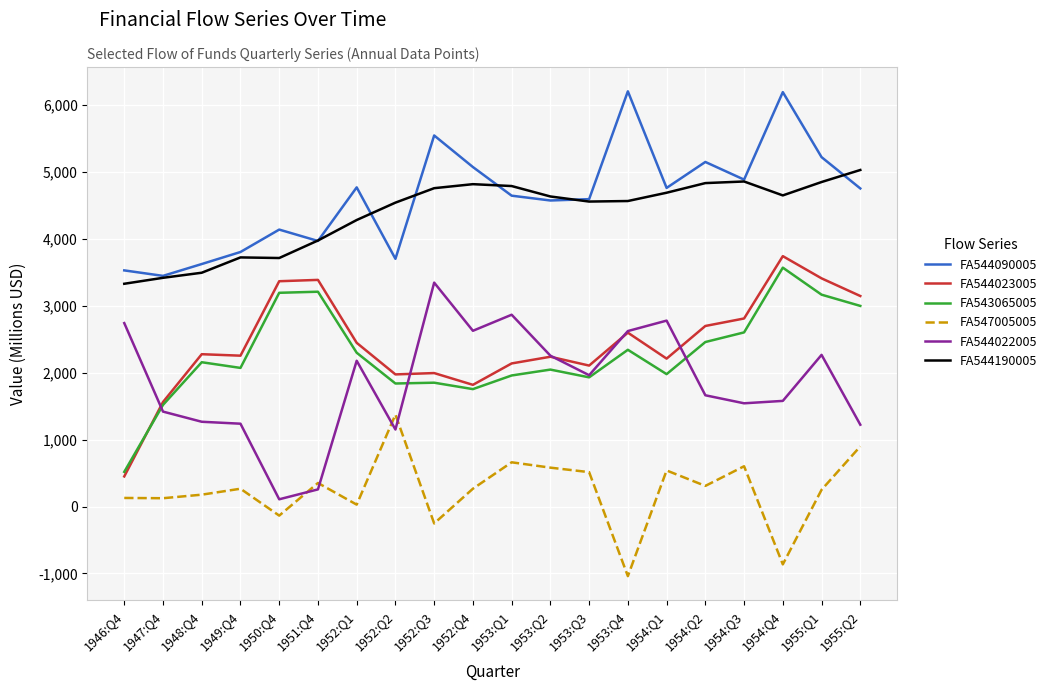

What is the average value of the FA547005005 series?

240